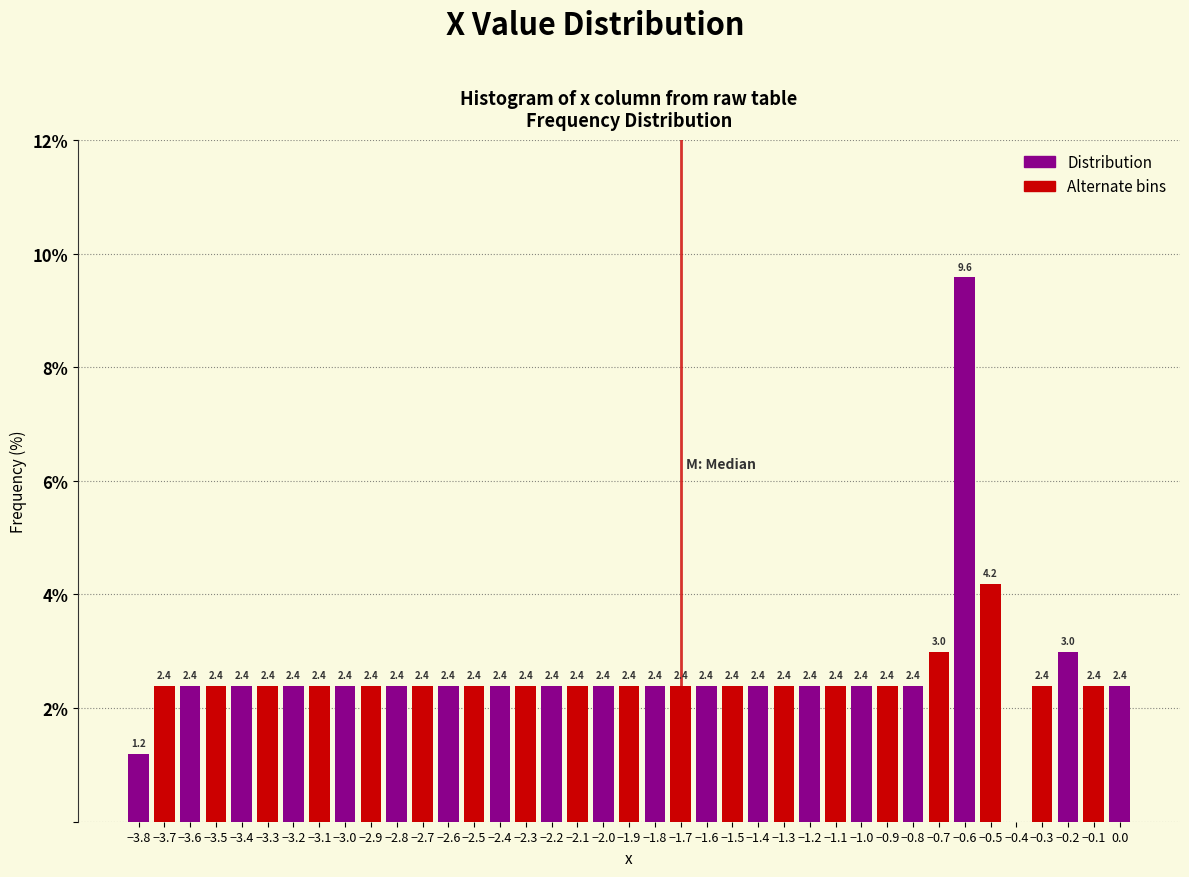

Over which range of the x-axis is the bar tallest?

-0.65 to -0.55